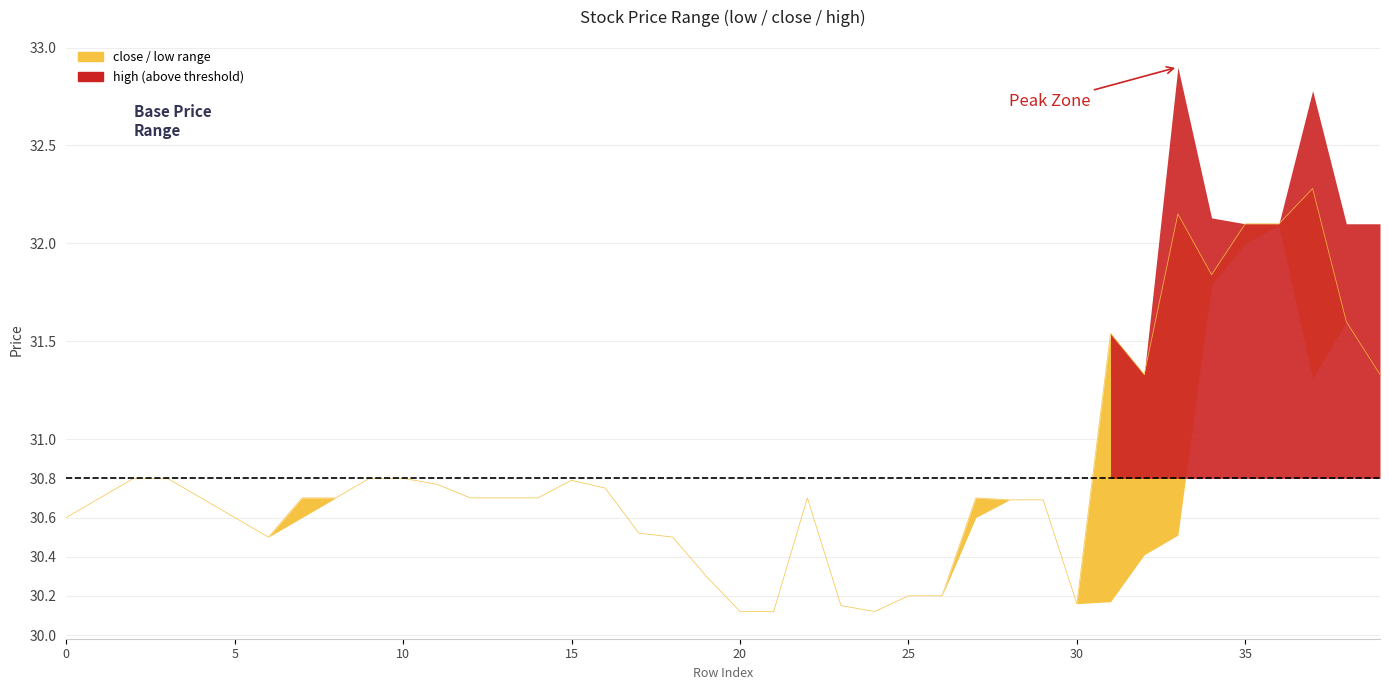

Between 17 and 28, which is larger?

28